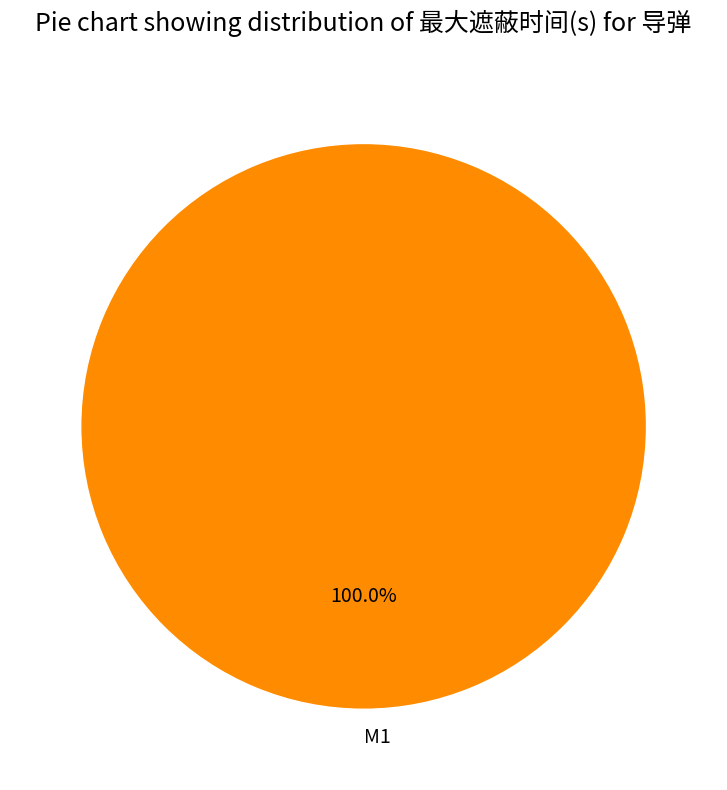

Rank the categories by value from lowest to highest.

M1